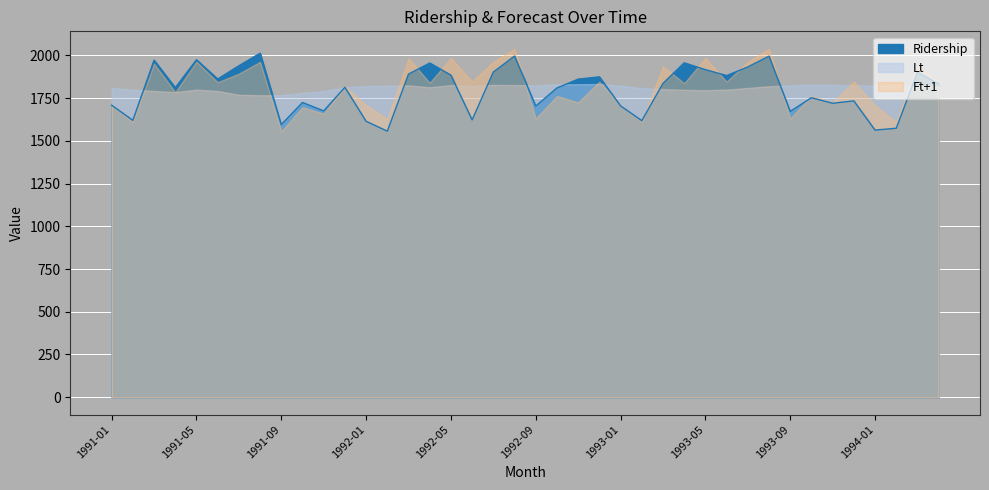

What is the label of the 31st point from the left?

1993-07